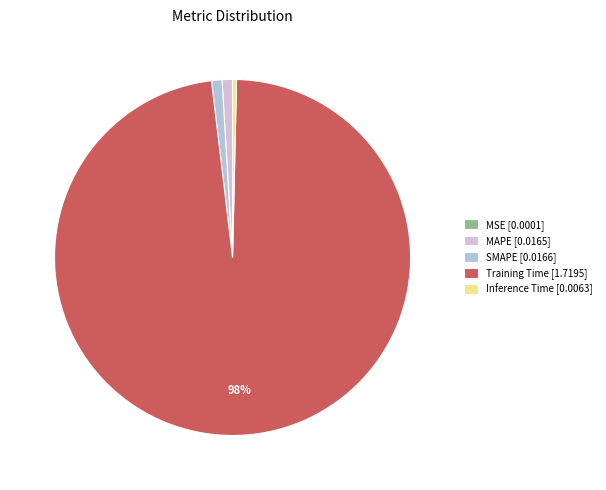

Does Training Time [1.7195] account for over 50% of the chart?

Yes